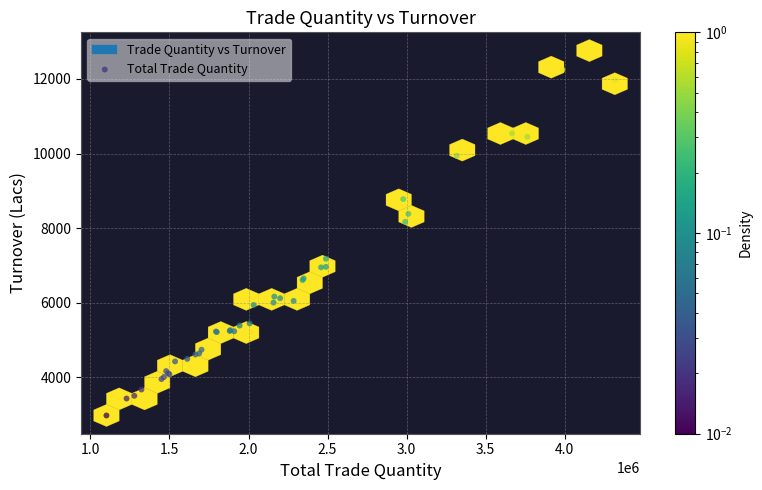

What Y value in the scatter plot is closest to 7868?

8168.0